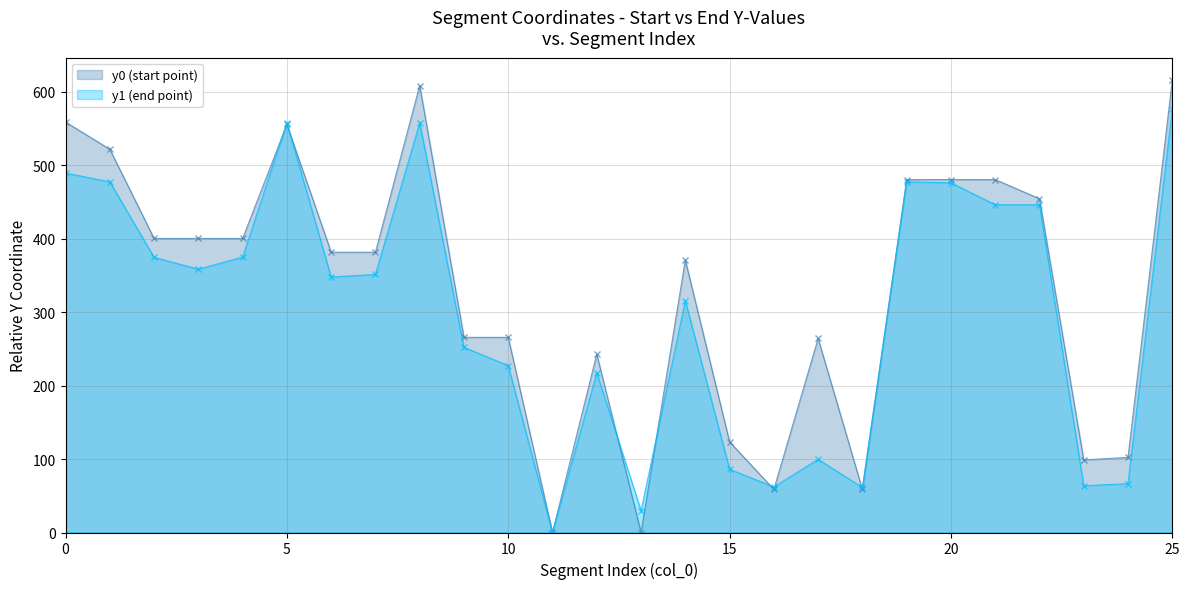

The value of y1 at 17 is 166.6. True or false?

False